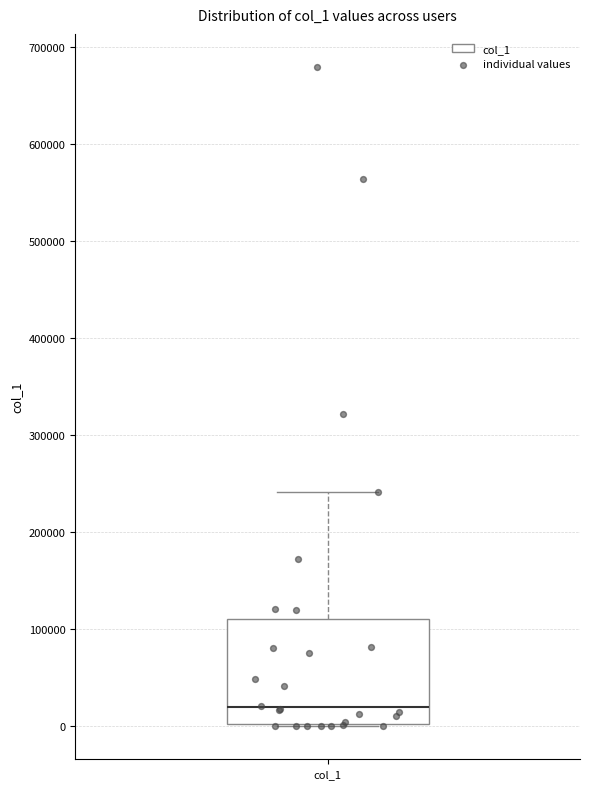

Where does the median line of the box for col_1 sit on the y-axis? The values are not printed on the chart, so give them approximately, as read against the axis.

20000